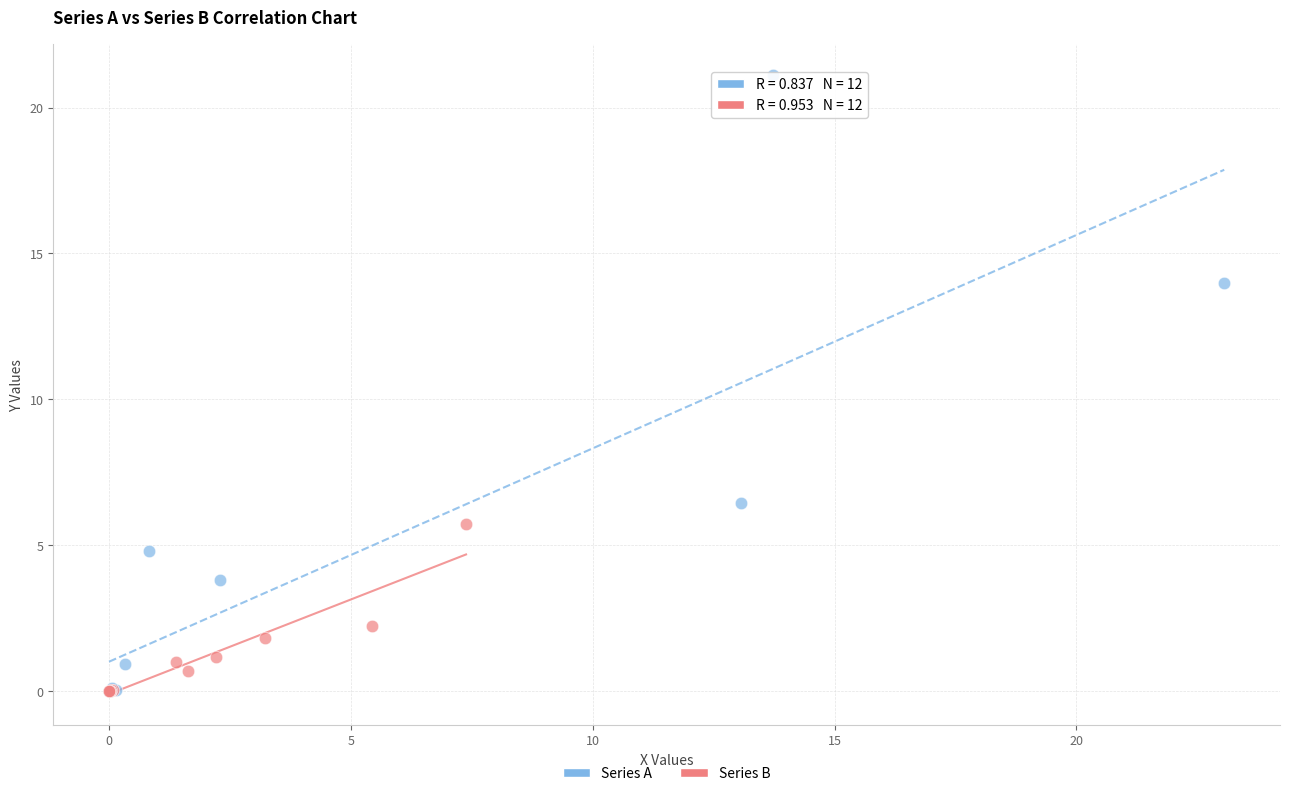

Which series has the largest Y range (max minus min)?

Series A